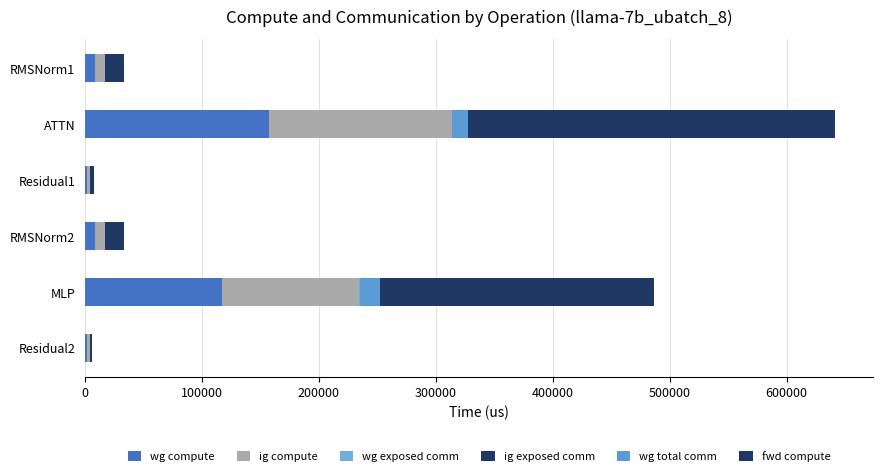

How many values in the wg compute series exceed 8410?

4